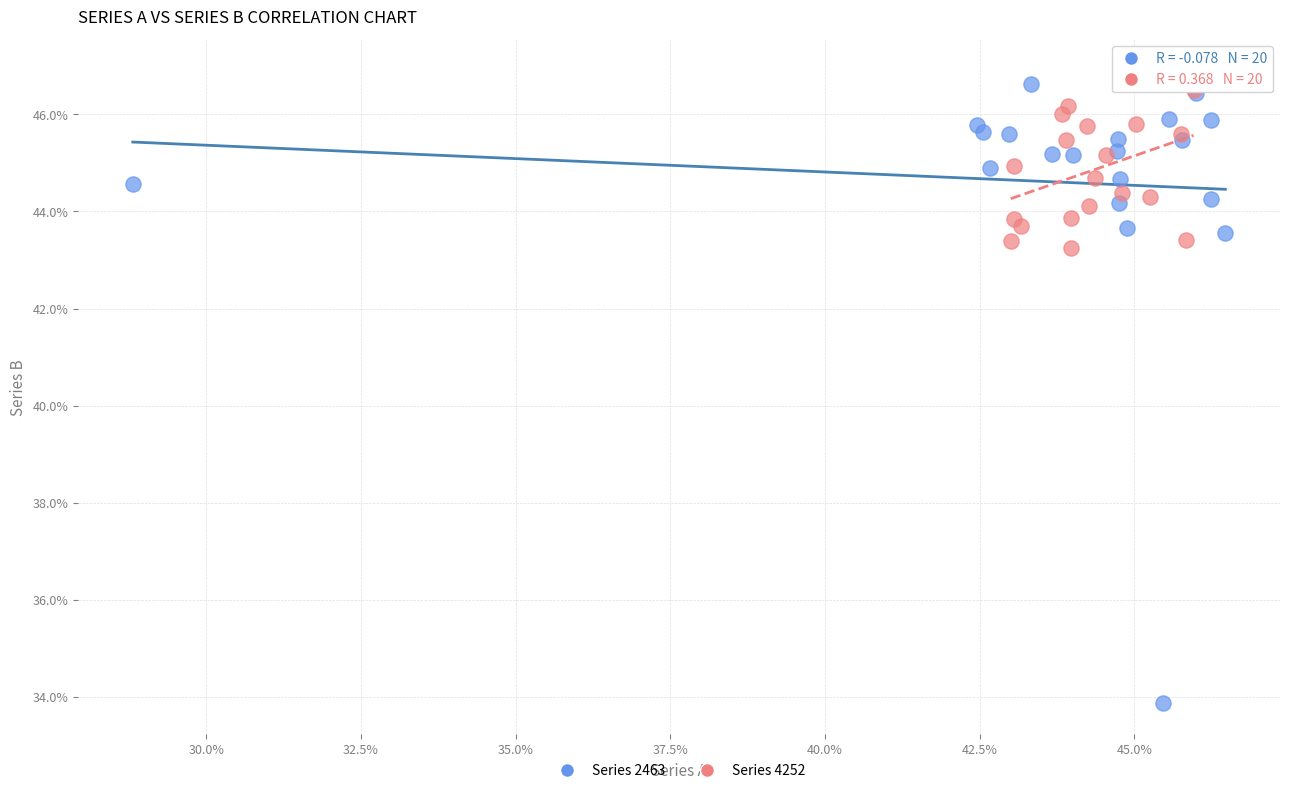

What are all the series names shown in the legend?

Series 2463, Series 4252